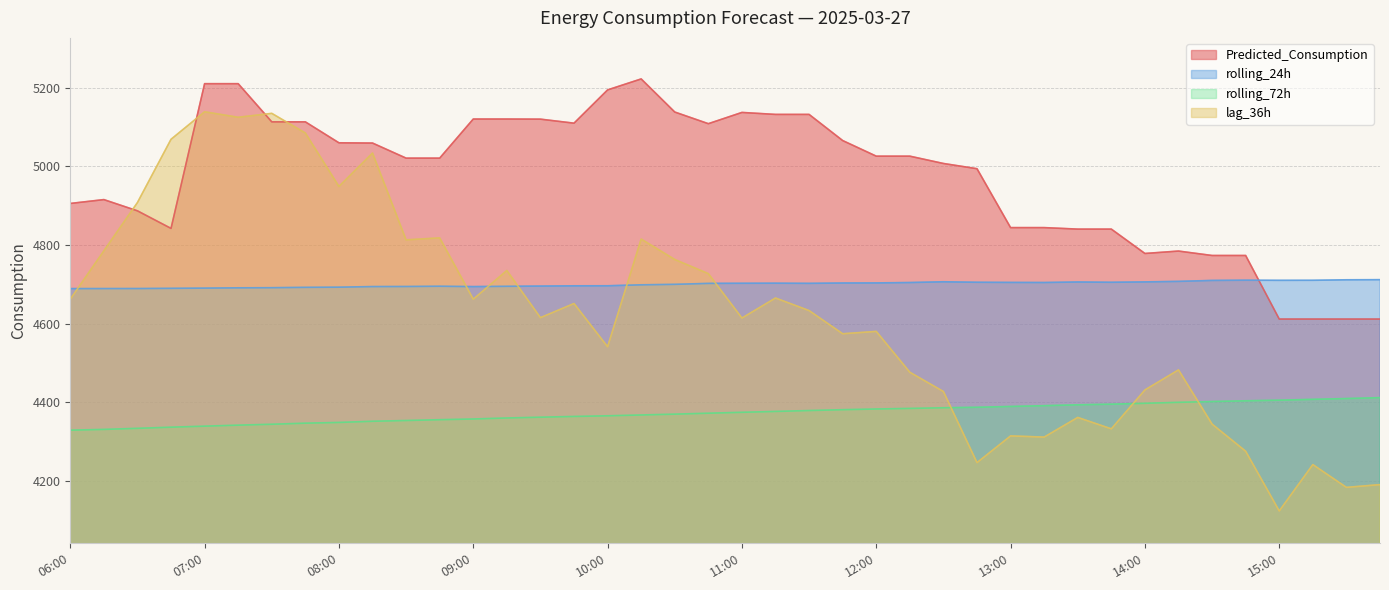

Reading right to left, extract all data points from this chart.

Predicted_Consumption: 15:45=4611.4	15:30=4611.4	15:15=4611.4	15:00=4611.4	14:45=4773.2	14:30=4773.2	14:15=4784.5	14:00=4778.3	13:45=4840.4	13:30=4840.4	13:15=4844.2	13:00=4844.2	12:45=4994.1	12:30=5007.4	12:15=5026.0	12:00=5026.0	11:45=5065.8	11:30=5132.3	11:15=5132.3	11:00=5137.4	10:45=5108.7	10:30=5138.4	10:15=5222.6	10:00=5194.7	09:45=5110.0	09:30=5120.3	09:15=5120.6	09:00=5120.6	08:45=5021.0	08:30=5021.0	08:15=5059.4	08:00=5060.0	07:45=5113.4	07:30=5113.4	07:15=5210.6	07:00=5210.6	06:45=4842.2	06:30=4886.9	06:15=4915.5	06:00=4905.7
rolling_24h: 15:45=4711.7	15:30=4711.4	15:15=4710.1	15:00=4710.0	14:45=4710.3	14:30=4709.7	14:15=4707.3	14:00=4706.0	13:45=4705.0	13:30=4705.8	13:15=4704.4	13:00=4704.7	12:45=4705.1	12:30=4706.3	12:15=4704.4	12:00=4703.4	11:45=4703.2	11:30=4702.3	11:15=4702.7	11:00=4702.5	10:45=4702.2	10:30=4699.8	10:15=4698.6	10:00=4696.1	09:45=4696.0	09:30=4695.4	09:15=4694.8	09:00=4694.0	08:45=4695.0	08:30=4694.3	08:15=4694.1	08:00=4692.6	07:45=4692.1	07:30=4691.2	07:15=4690.9	07:00=4690.2	06:45=4689.6	06:30=4689.1	06:15=4689.0	06:00=4688.9
rolling_72h: 15:45=4411.4	15:30=4409.1	15:15=4407.1	15:00=4404.9	14:45=4403.4	14:30=4401.5	14:15=4399.5	14:00=4397.0	13:45=4394.8	13:30=4393.1	13:15=4390.9	13:00=4389.0	12:45=4386.8	12:30=4385.6	12:15=4383.9	12:00=4382.5	11:45=4380.7	11:30=4378.6	11:15=4376.3	11:00=4374.1	10:45=4371.8	10:30=4369.4	10:15=4367.3	10:00=4365.2	09:45=4363.5	09:30=4361.6	09:15=4359.6	09:00=4357.0	08:45=4355.2	08:30=4353.2	08:15=4351.3	08:00=4348.2	07:45=4346.4	07:30=4343.6	07:15=4341.3	07:00=4338.8	06:45=4336.2	06:30=4333.3	06:15=4330.5	06:00=4328.6
lag_36h: 15:45=4190.0	15:30=4183.0	15:15=4241.0	15:00=4123.0	14:45=4275.0	14:30=4344.0	14:15=4482.0	14:00=4431.0	13:45=4332.0	13:30=4361.0	13:15=4311.0	13:00=4314.0	12:45=4246.0	12:30=4427.0	12:15=4476.0	12:00=4580.0	11:45=4574.0	11:30=4633.0	11:15=4665.0	11:00=4614.0	10:45=4727.0	10:30=4763.0	10:15=4815.0	10:00=4541.0	09:45=4651.0	09:30=4615.0	09:15=4735.0	09:00=4662.0	08:45=4818.0	08:30=4813.0	08:15=5034.0	08:00=4949.0	07:45=5085.0	07:30=5135.0	07:15=5125.0	07:00=5139.0	06:45=5069.0	06:30=4908.0	06:15=4785.0	06:00=4662.0